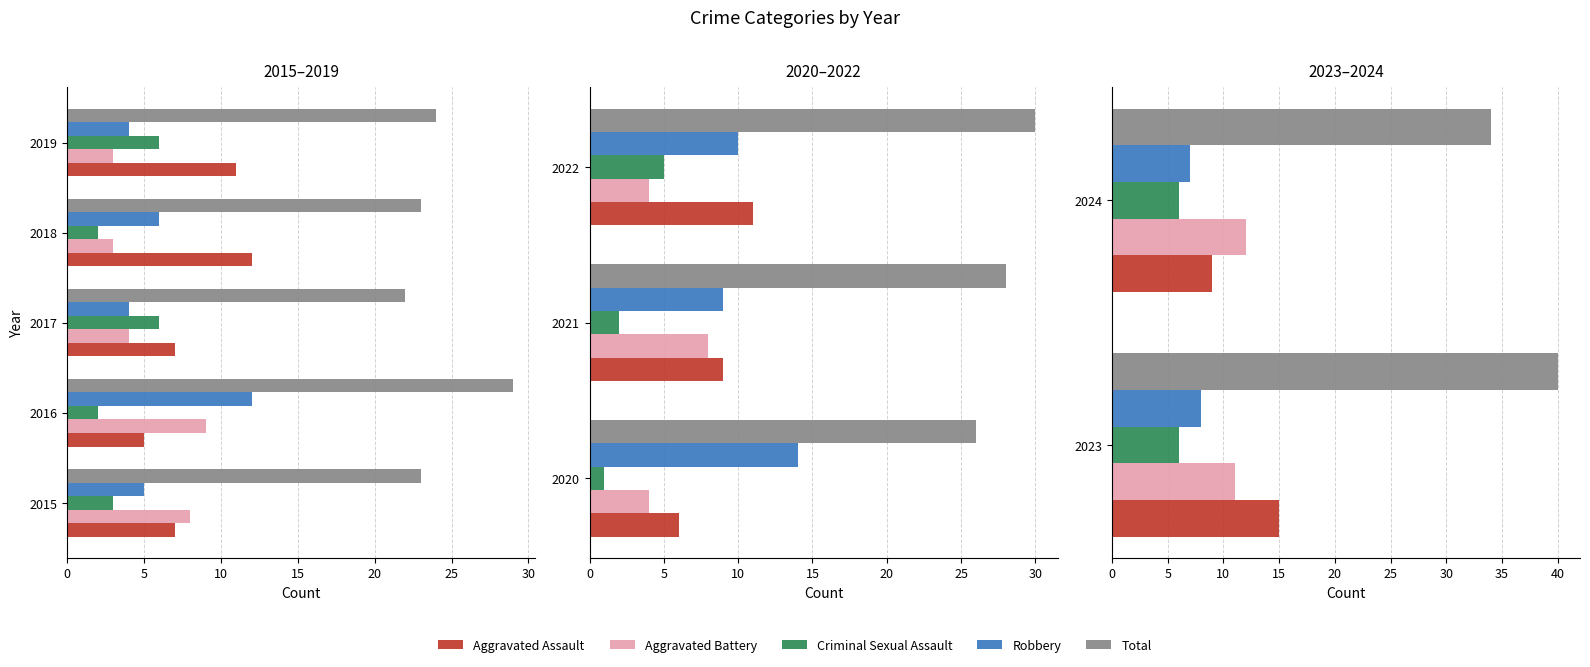

Are the bars horizontal?

Yes